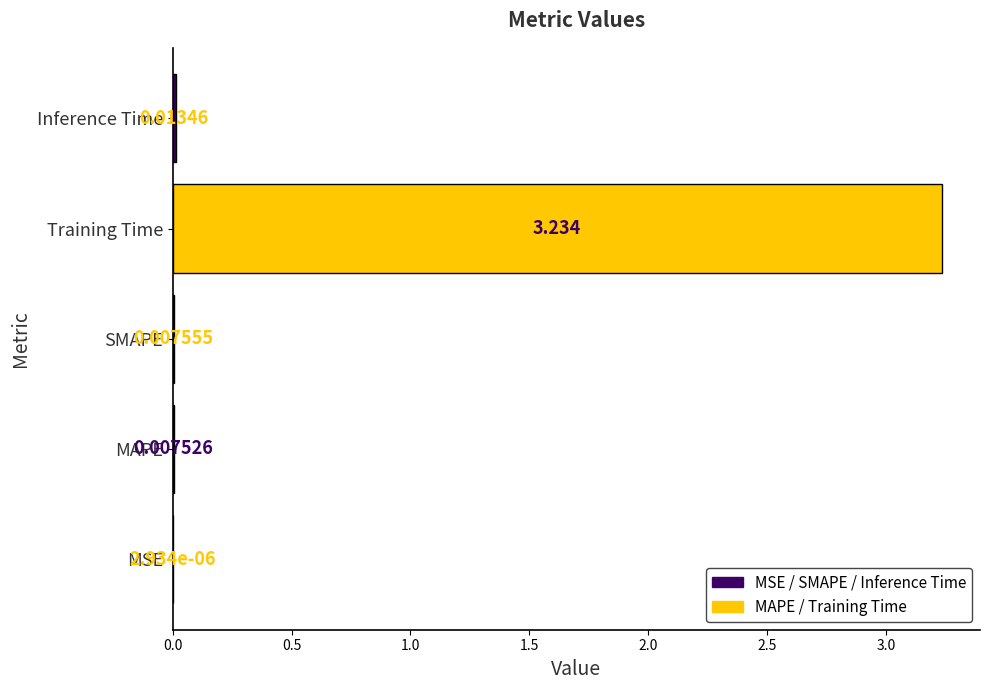

Where is the data nearest to the value 1?

Inference Time